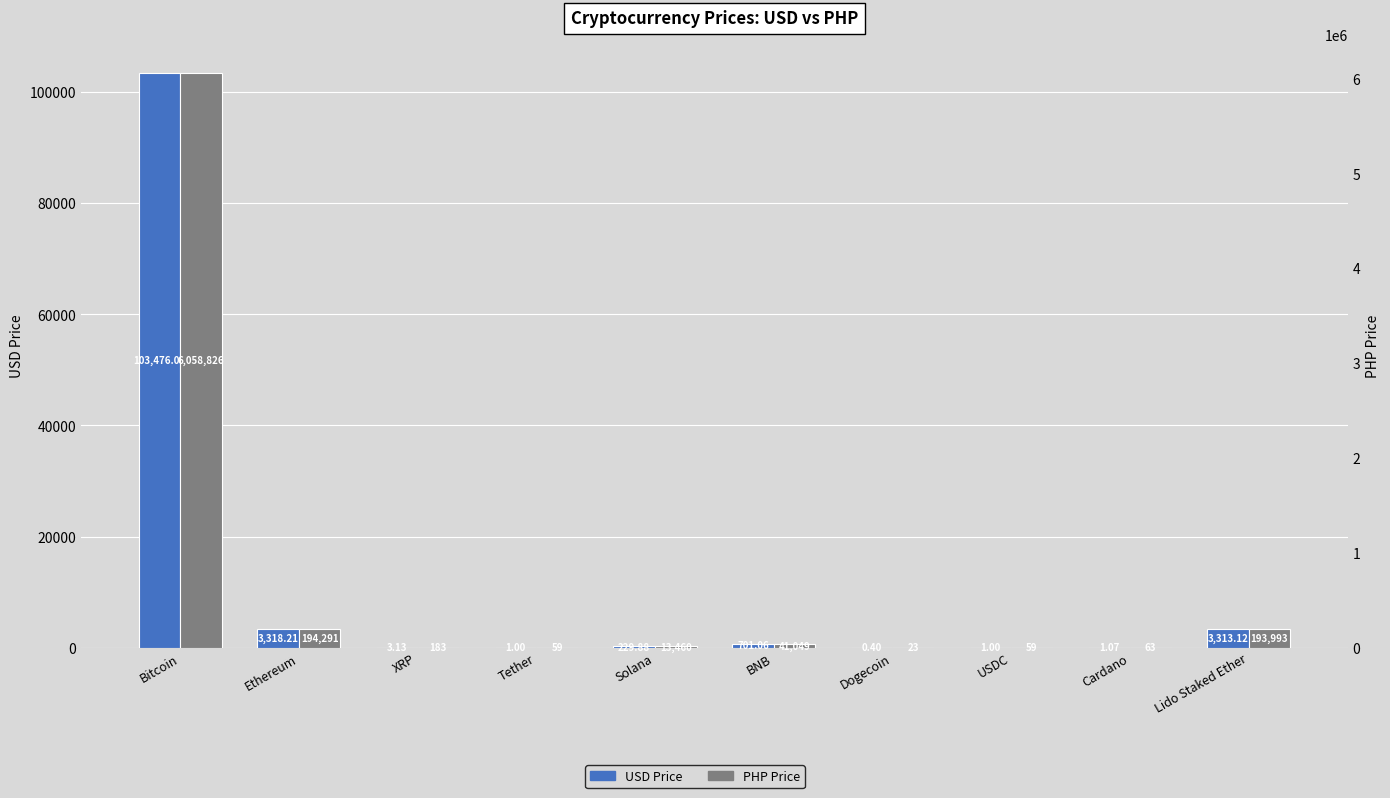

Reading left to right, list all the values displayed in this chart.

USD Price: Bitcoin=103476.0	Ethereum=3318.2	XRP=3.1	Tether=1.0	Solana=229.9	BNB=701.1	Dogecoin=0.4	USDC=1.0	Cardano=1.1	Lido Staked Ether=3313.1
PHP Price: Bitcoin=6058826.0	Ethereum=194291.0	XRP=183.1	Tether=58.5	Solana=13459.9	BNB=41049.0	Dogecoin=23.3	USDC=58.5	Cardano=62.7	Lido Staked Ether=193993.0